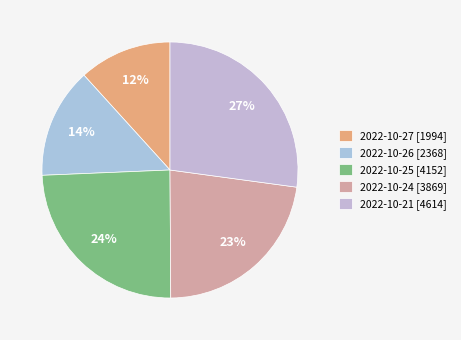

Which slice is the largest?

2022-10-21